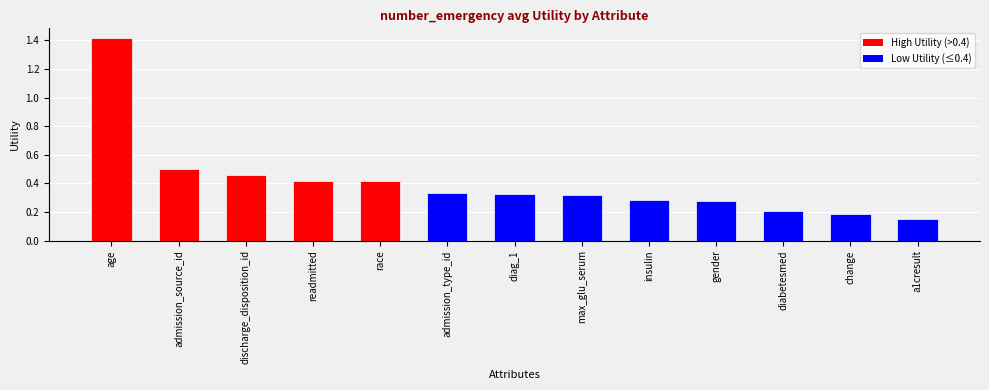

The chart shows a value of 1.4 at age. True or false?

True